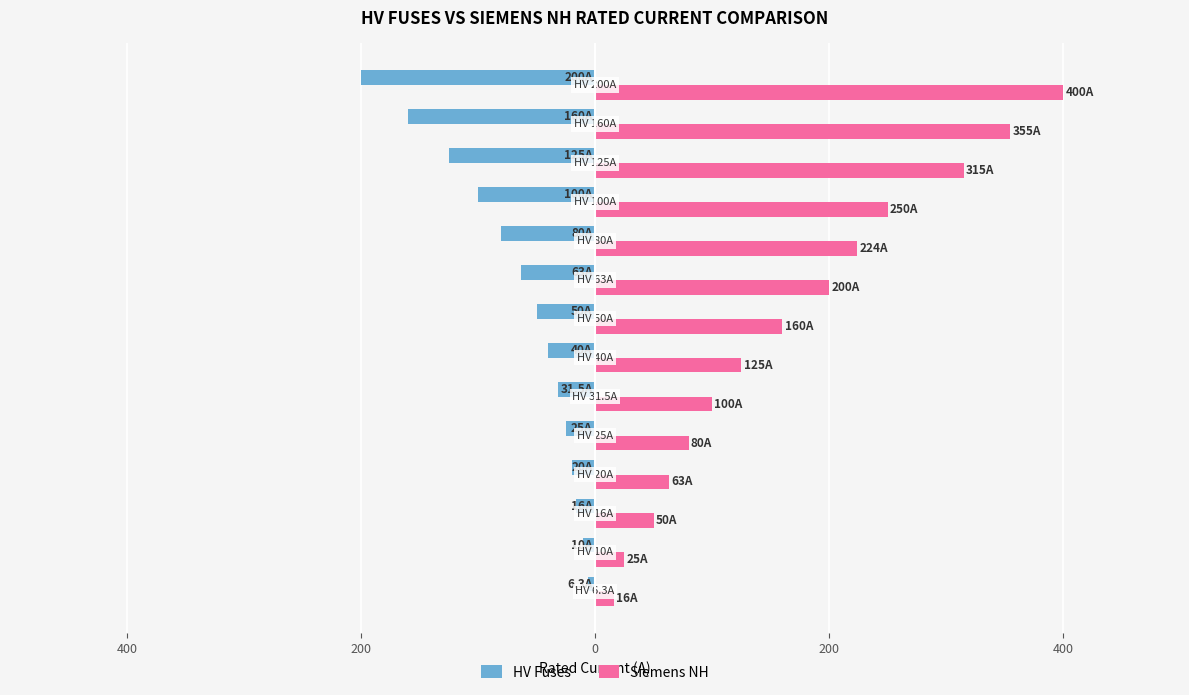

What are all the series names shown in the legend?

HV Fuses, Siemens NH